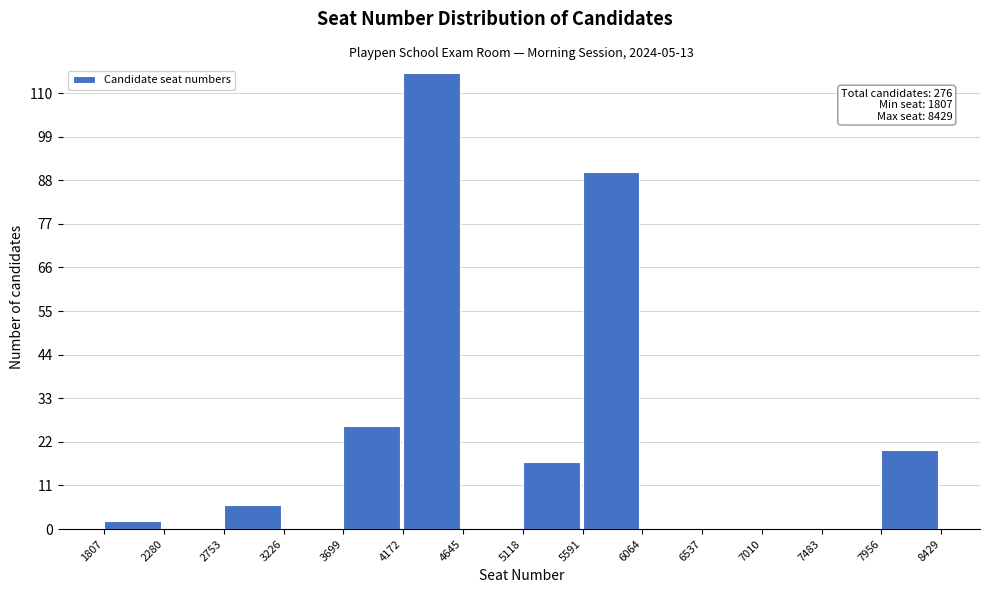

Over which range of the x-axis is the bar tallest?

4172 to 4645